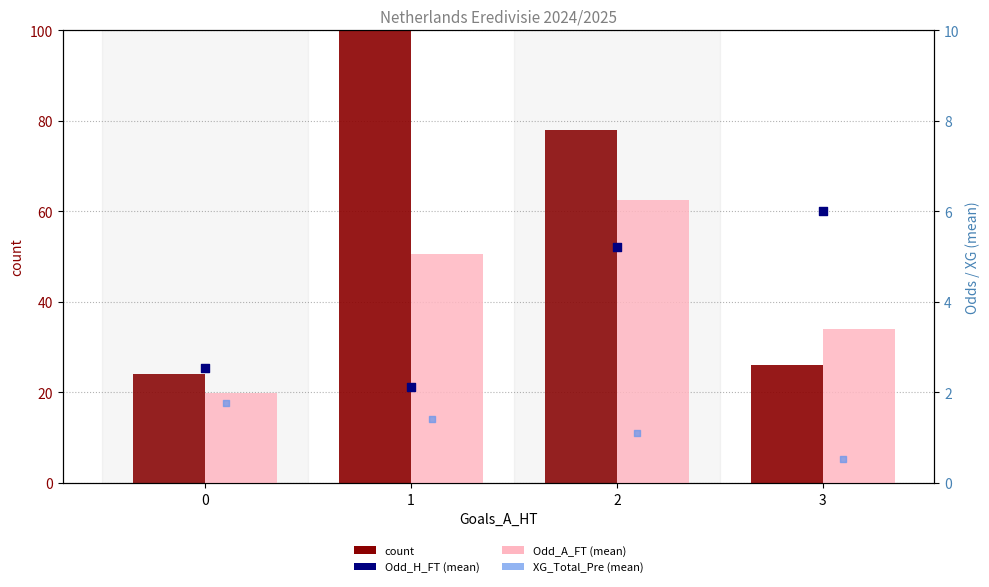

Which series reaches the minimum Y coordinate?

XG_Total_Pre (mean)